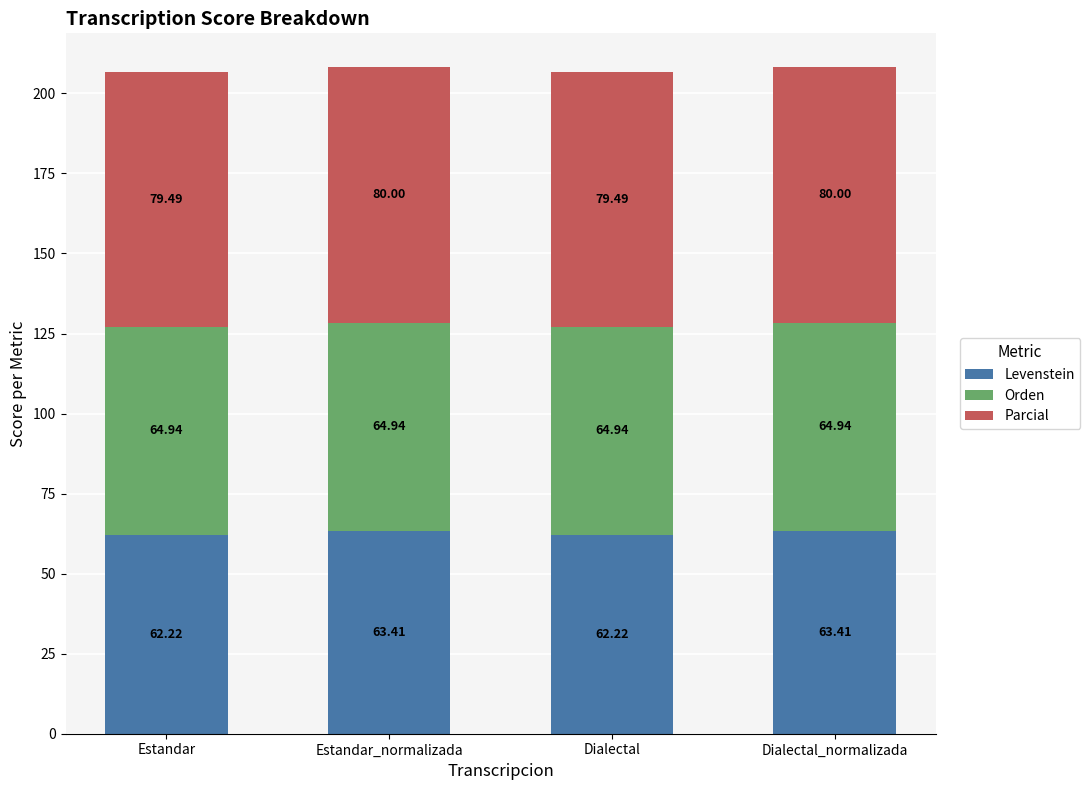

What is the total value across all series at Dialectal?

206.6